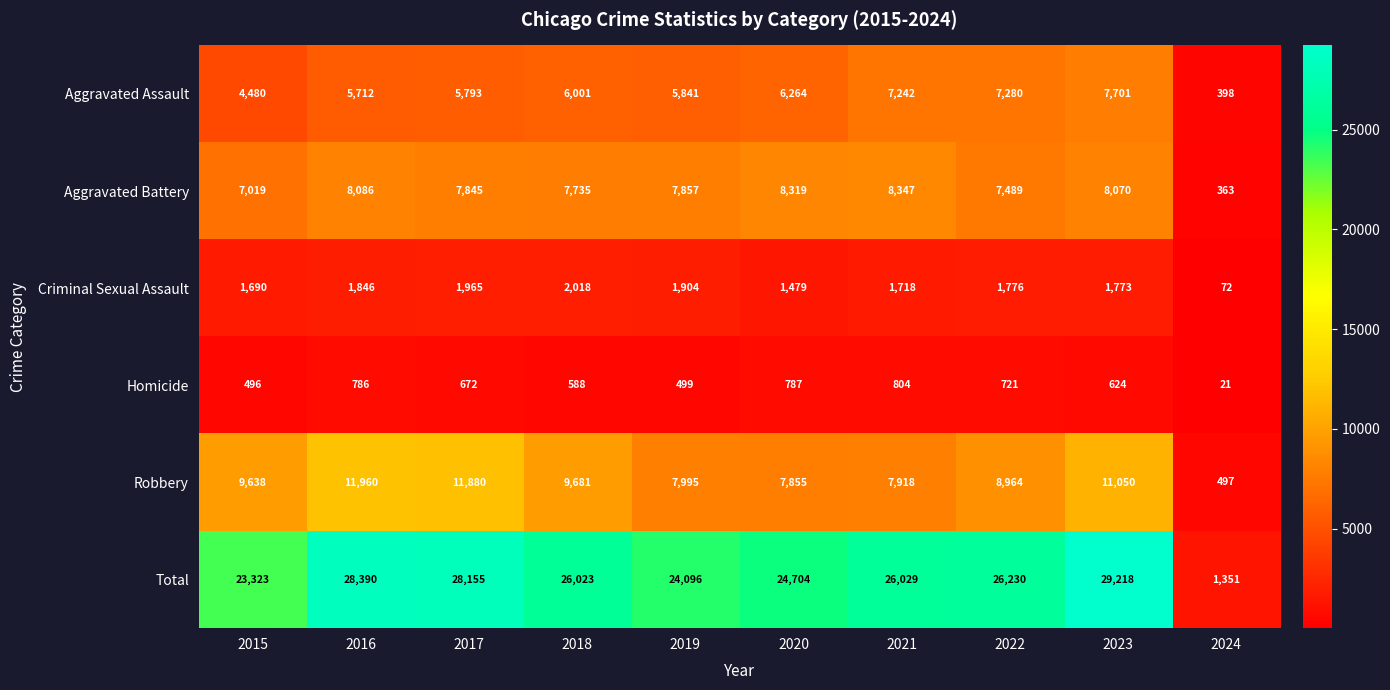

The value of Criminal Sexual Assault at 2024 is 125. True or false?

False